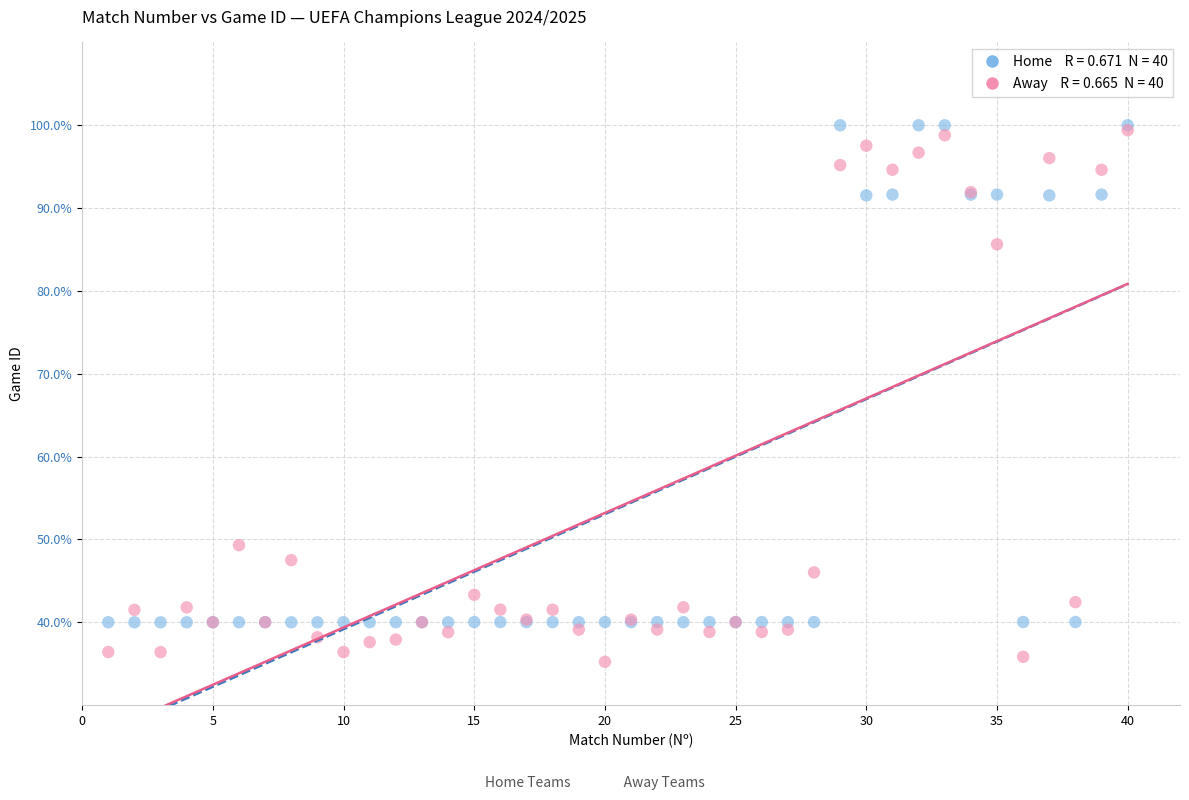

Across all series, what Y value is closest to 67?

49.3